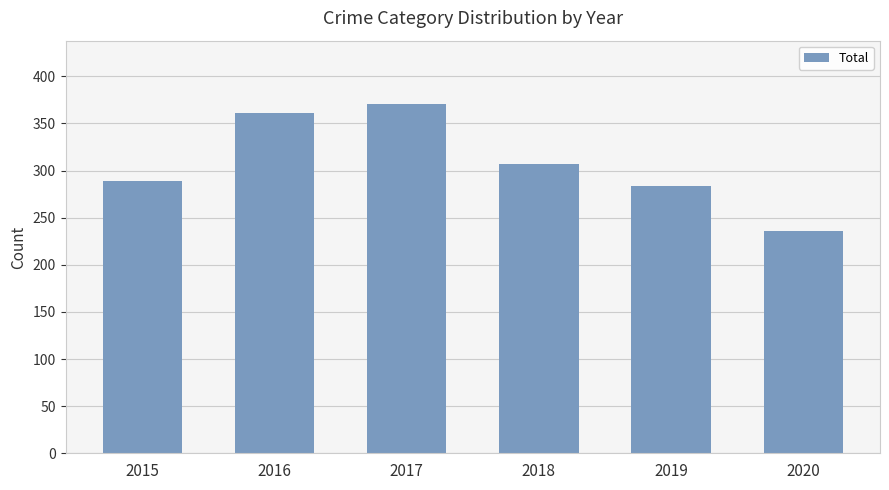

What is the difference between the maximum and minimum values?

135